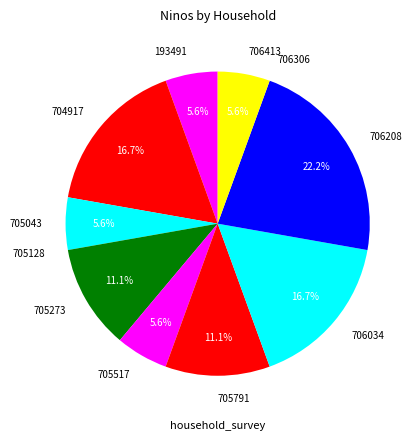

Between 705043 and 706208, which is larger?

706208